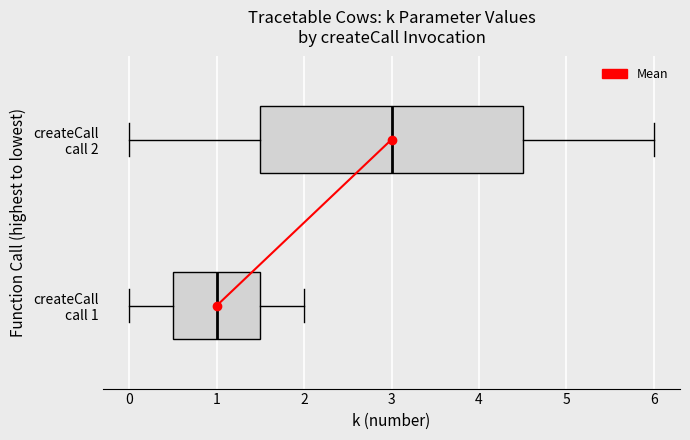

Reading bottom to top, transcribe this box plot: for each box, give where its median line is, the range the box spans, and where its two whiskers end, as read against the x-axis. The values are not printed on the chart, so give them approximately, as read against the axis.

createCall call 1: median 1.0, box 0.5 to 1.5, whiskers 0.0 to 2.0
createCall call 2: median 3.0, box 1.5 to 4.5, whiskers 0.0 to 6.0